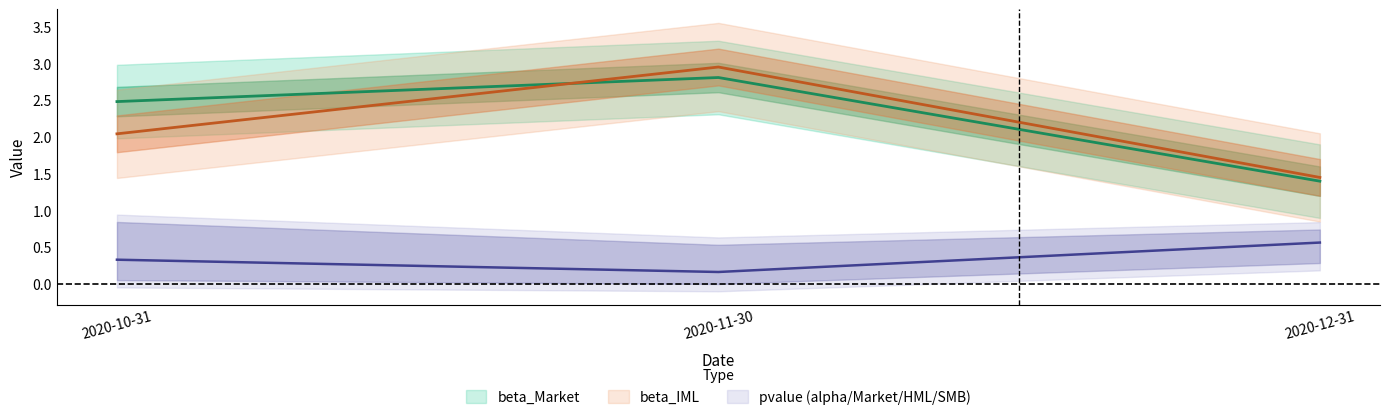

Reading left to right, what are all the values shown in this chart?

beta_Market: 2020-10-31=2.5	2020-11-30=2.8	2020-12-31=1.4
beta_IML: 2020-10-31=2.0	2020-11-30=3.0	2020-12-31=1.5
pvalue_SMB: 2020-10-31=0.3	2020-11-30=0.2	2020-12-31=0.6